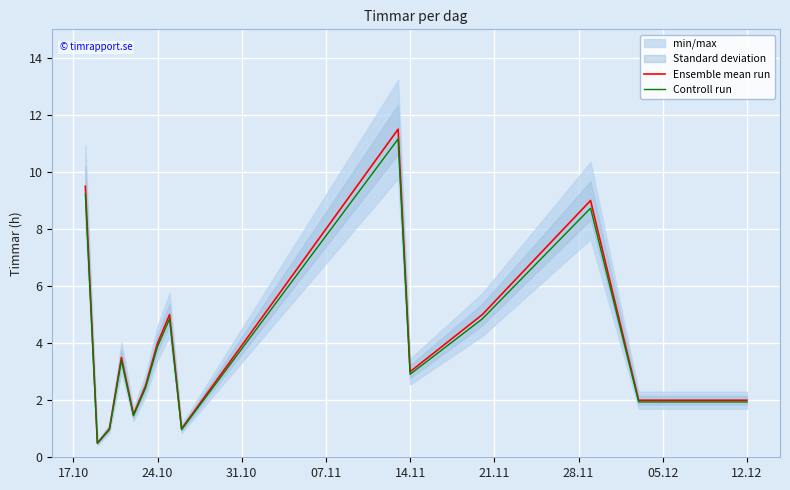

The Ensemble mean run series shows 1.8 at 14.11. True or false?

False